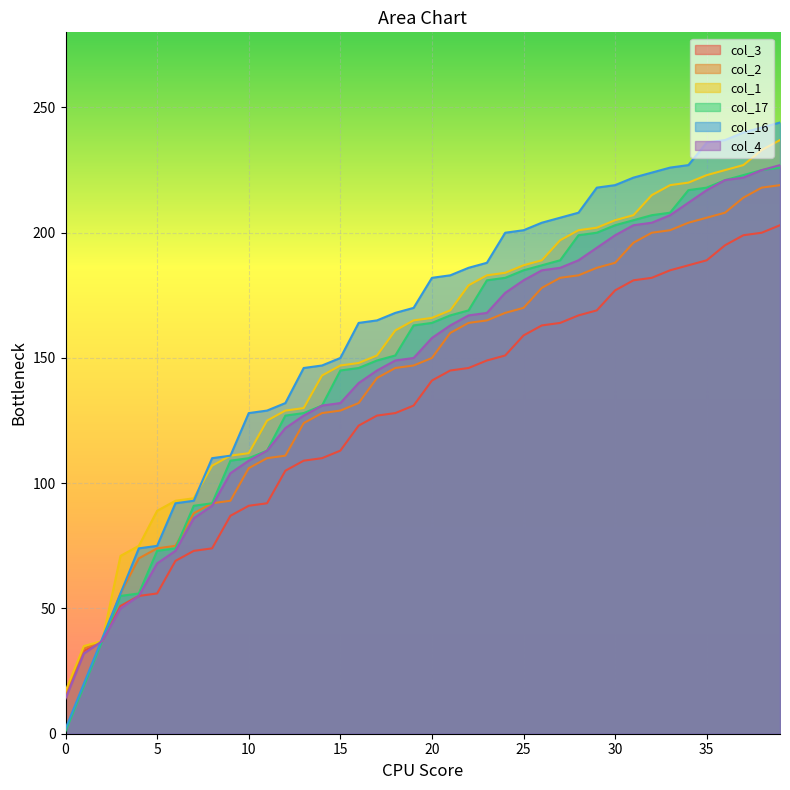

How many values in the col_17 series exceed 164?

19